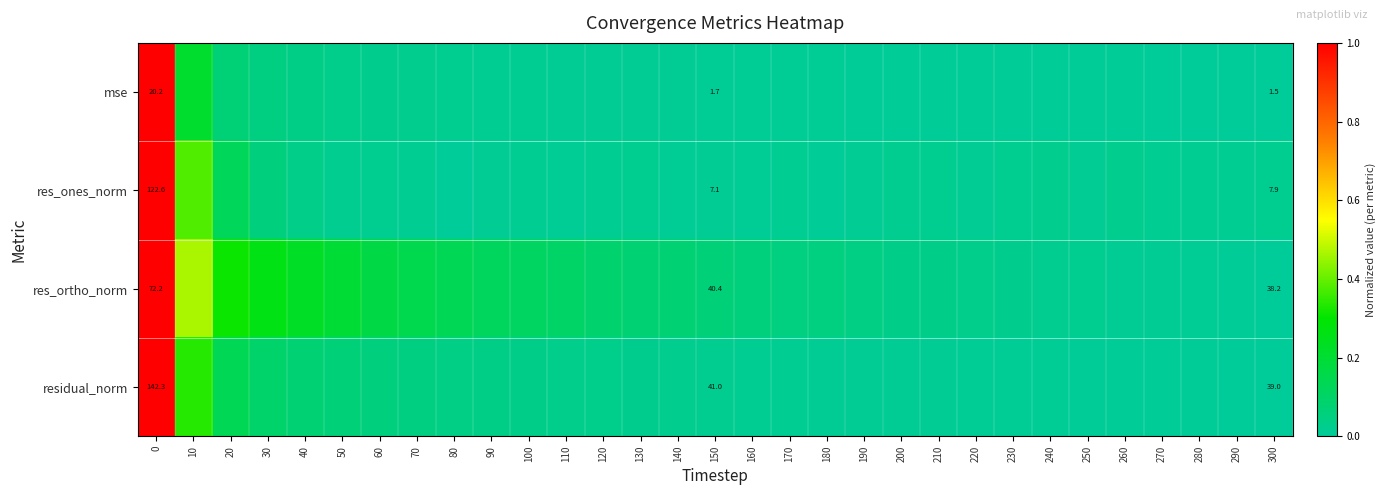

At 150, list the series in order from smallest to largest.

mse, res_ones_norm, res_ortho_norm, residual_norm